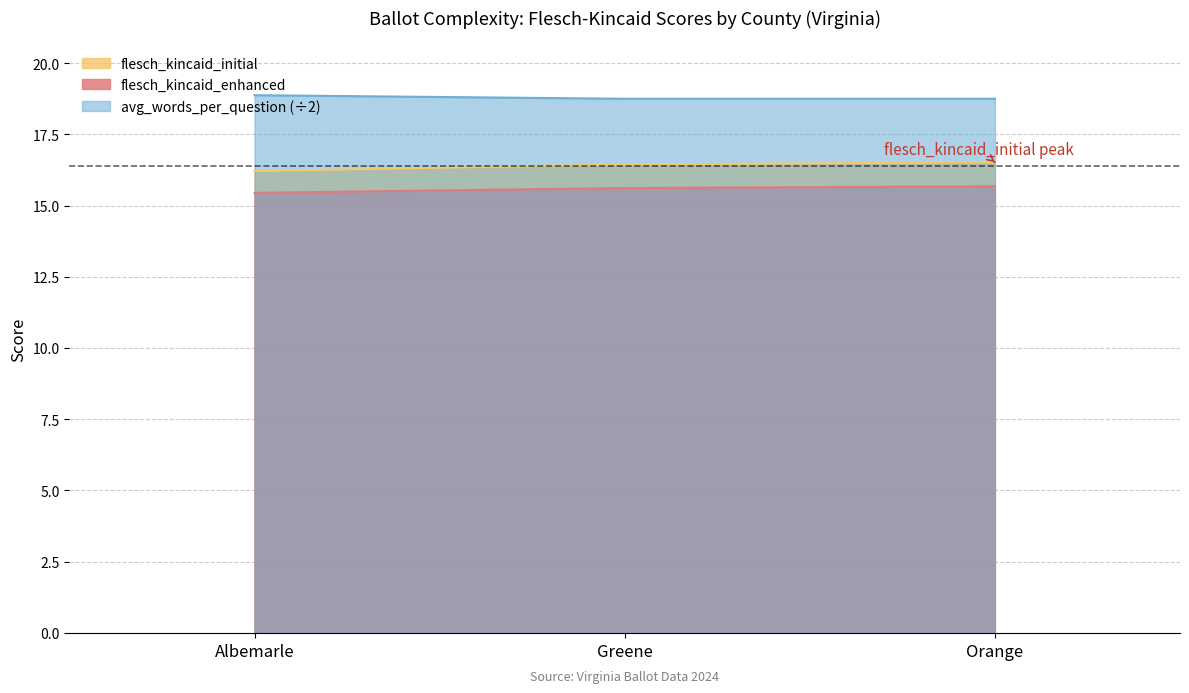

What is the maximum value shown in the chart?

18.9